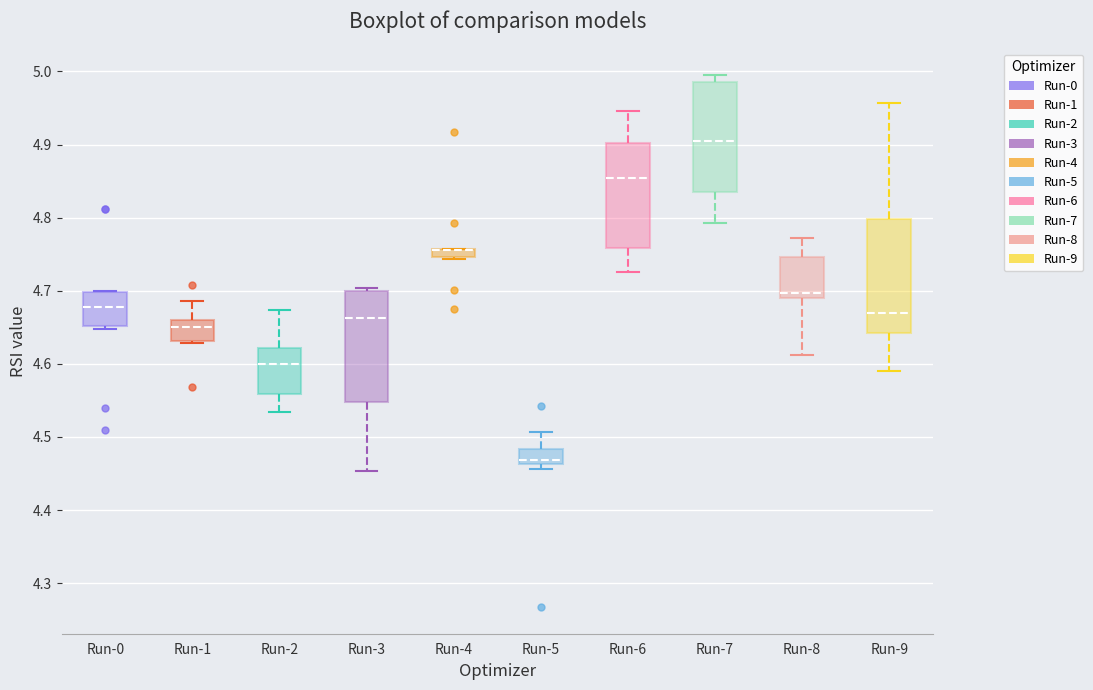

Where does the median line of the box for Run-0 sit on the y-axis? The values are not printed on the chart, so give them approximately, as read against the axis.

4.68